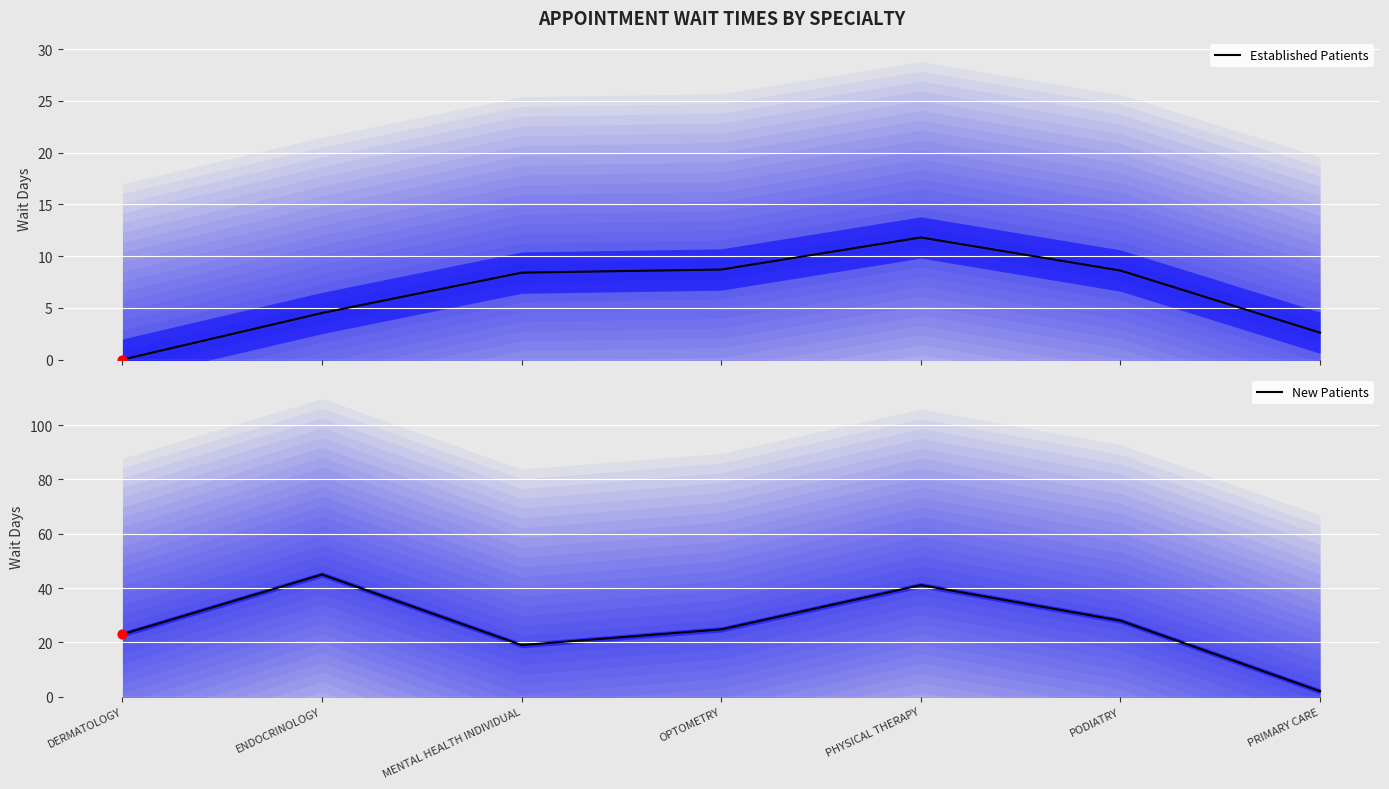

What are all the series names shown in the legend?

Established Patients, New Patients